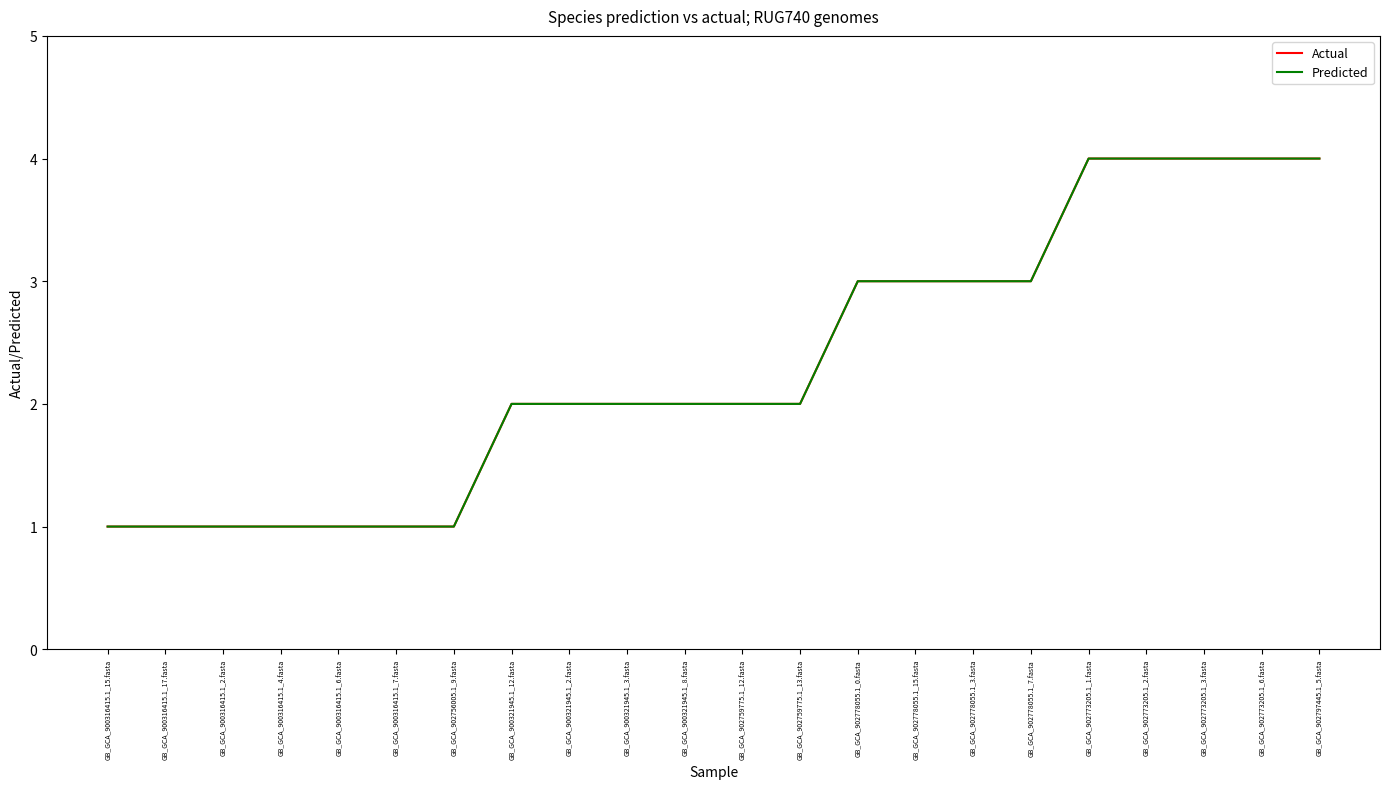

Does the chart display data point markers on the line(s)?

No